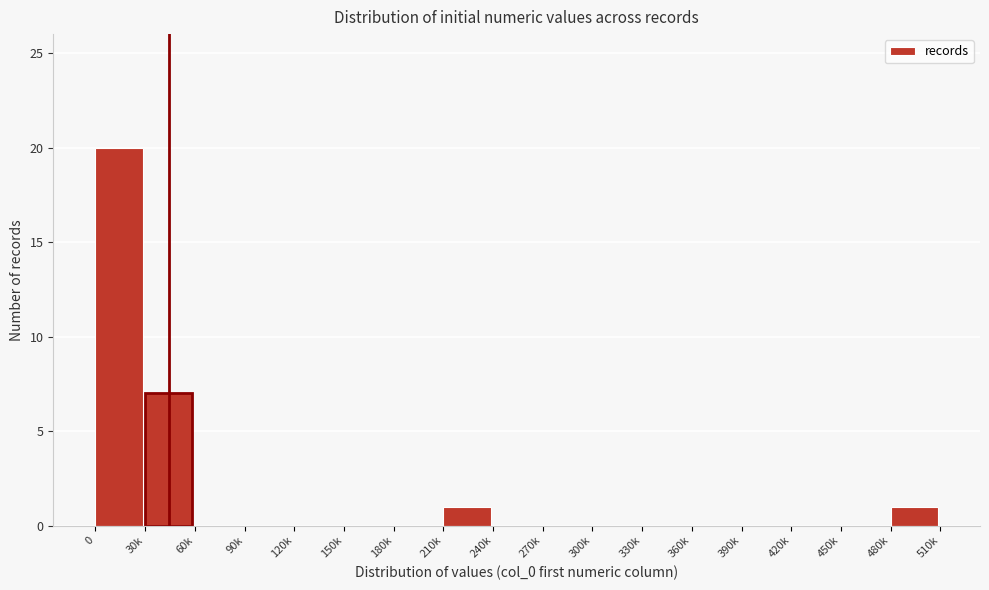

Reading left to right, what are all the values shown in this chart?

0=20	30k=7	60k=0	90k=0	120k=0	150k=0	180k=0	210k=1	240k=0	270k=0	300k=0	330k=0	360k=0	390k=0	420k=0	450k=0	480k=1